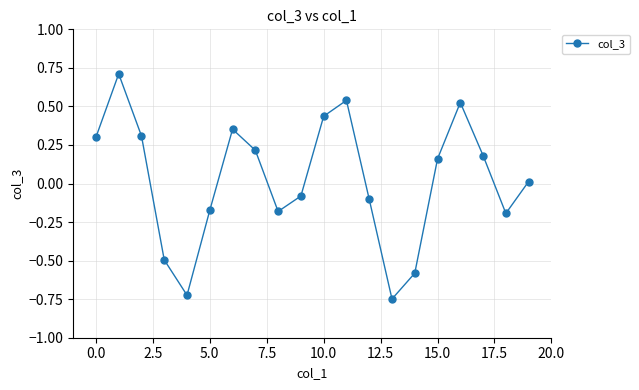

What is the greatest value displayed?

0.7